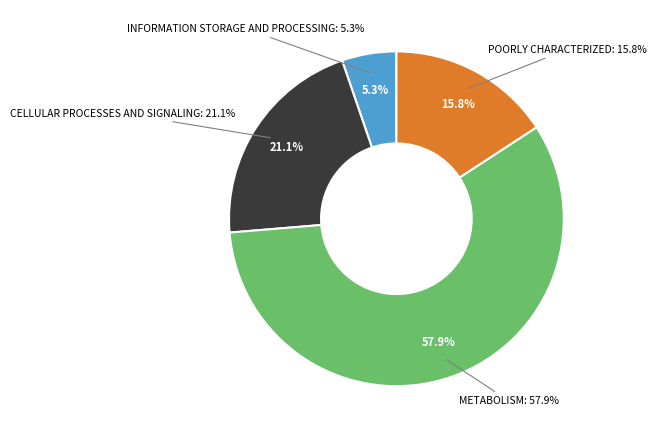

Is METABOLISM the majority of the pie?

Yes